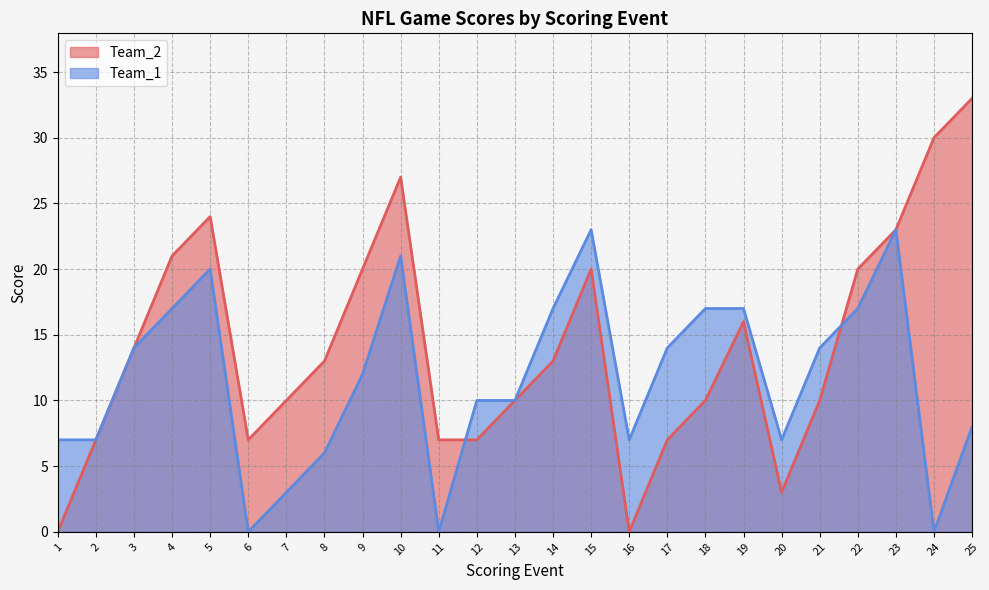

What is the difference between the Team_1 values at 14 and 15?

6